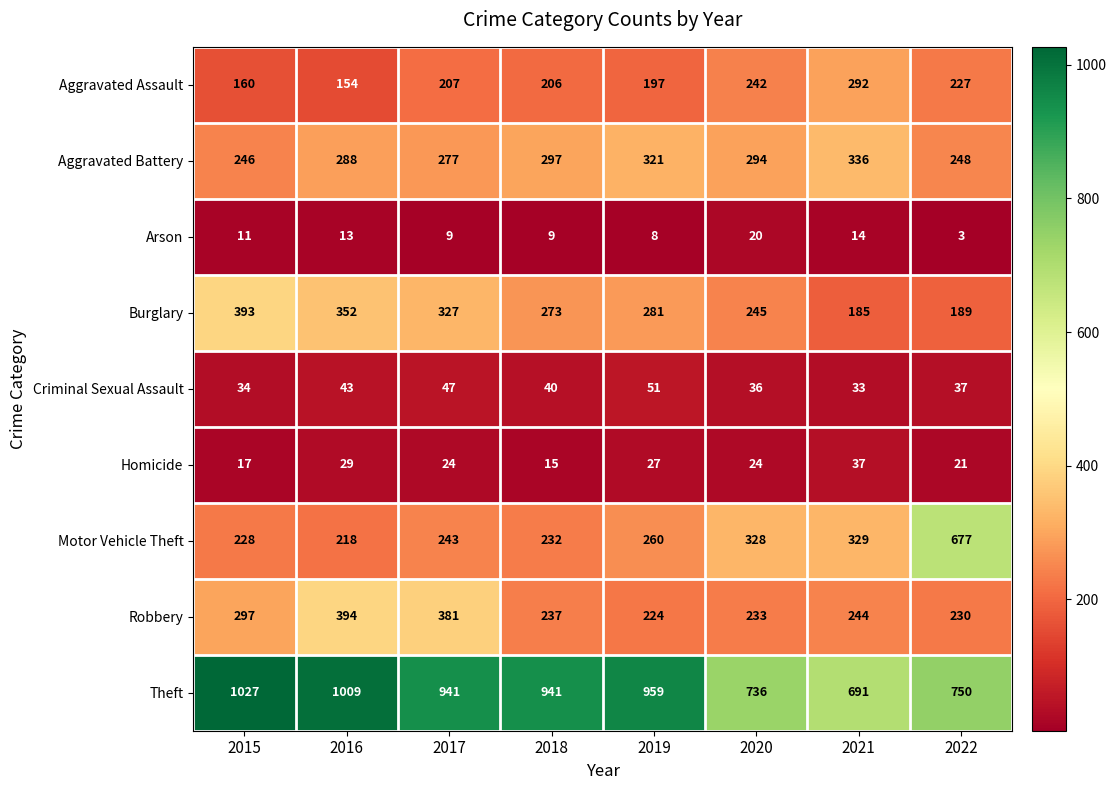

The value of Homicide at 2016 is 29. True or false?

True